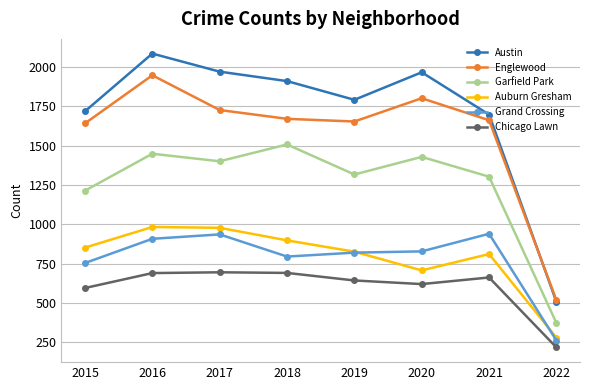

True or false: Garfield Park and Grand Crossing intersect in this chart.

False